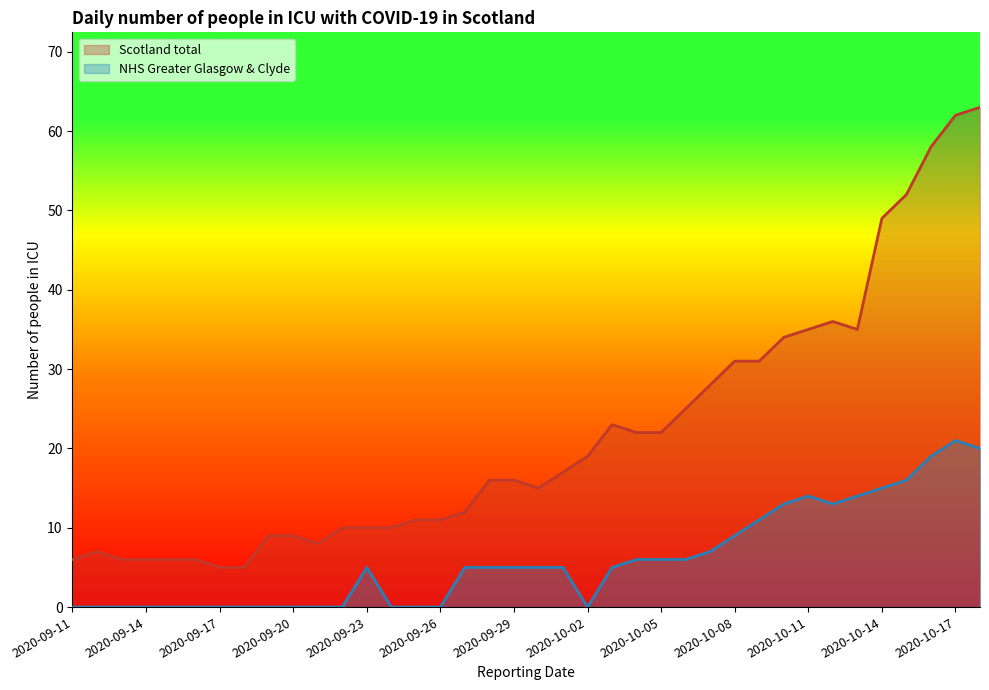

What is the sum of all Scotland total values?

826